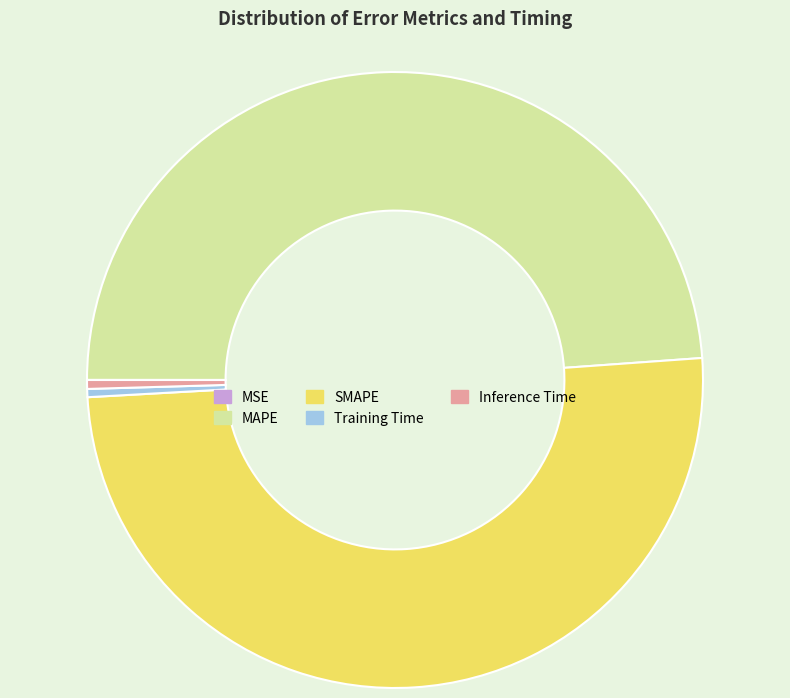

True or false: SMAPE accounts for 50% of the total.

True